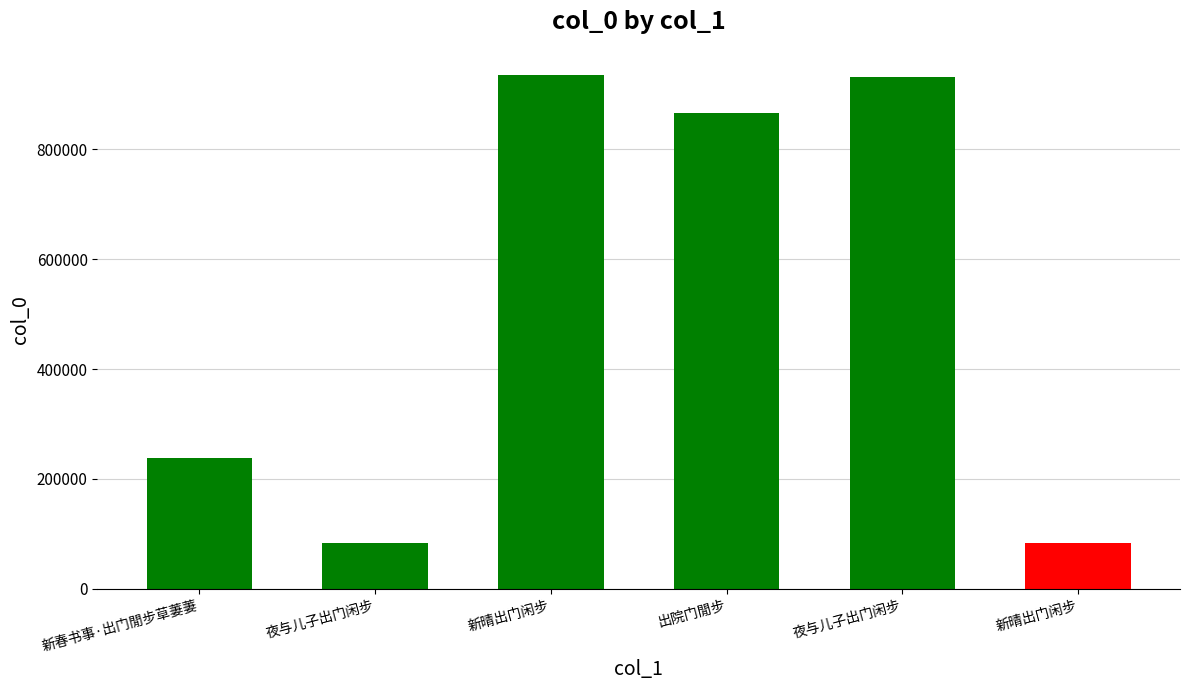

How many bars are there in total?

6